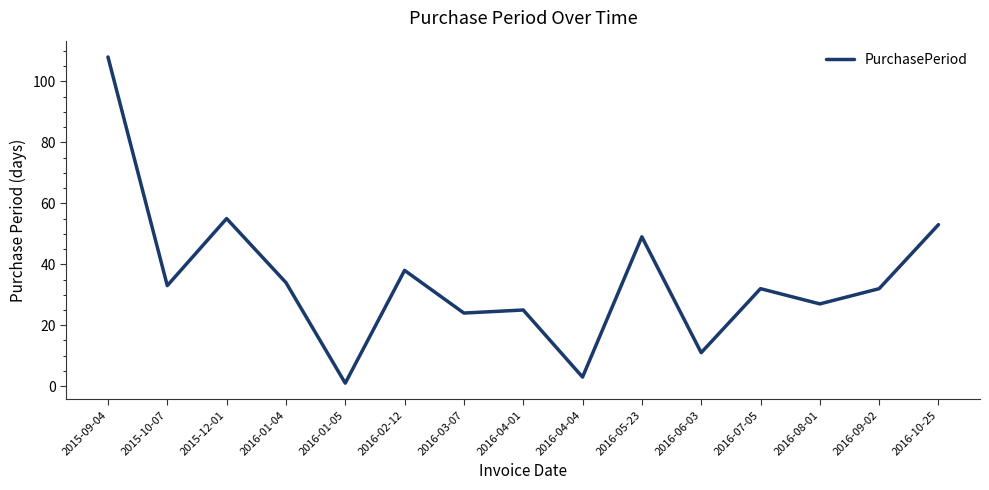

Approximately how many times larger is the value at 2016-04-04 compared to 2016-04-01?

0.1